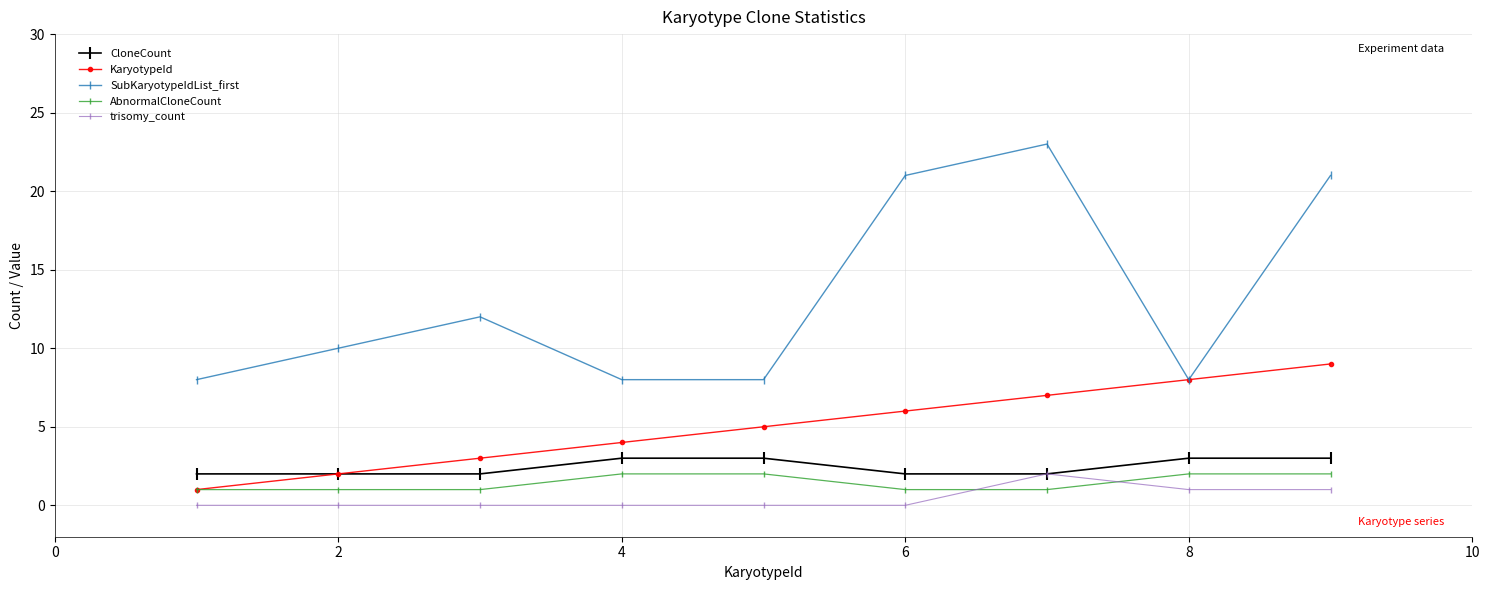

True or false: KaryotypeId and trisomy_count cross at least once.

False